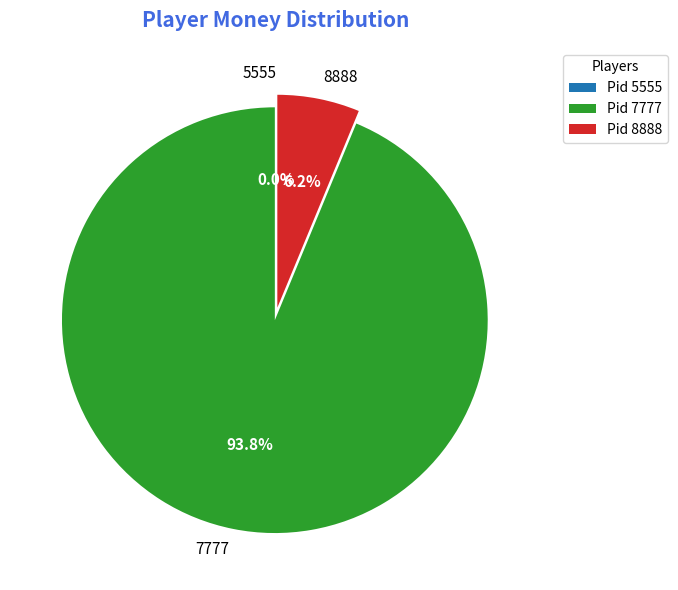

What is the majority slice?

7777